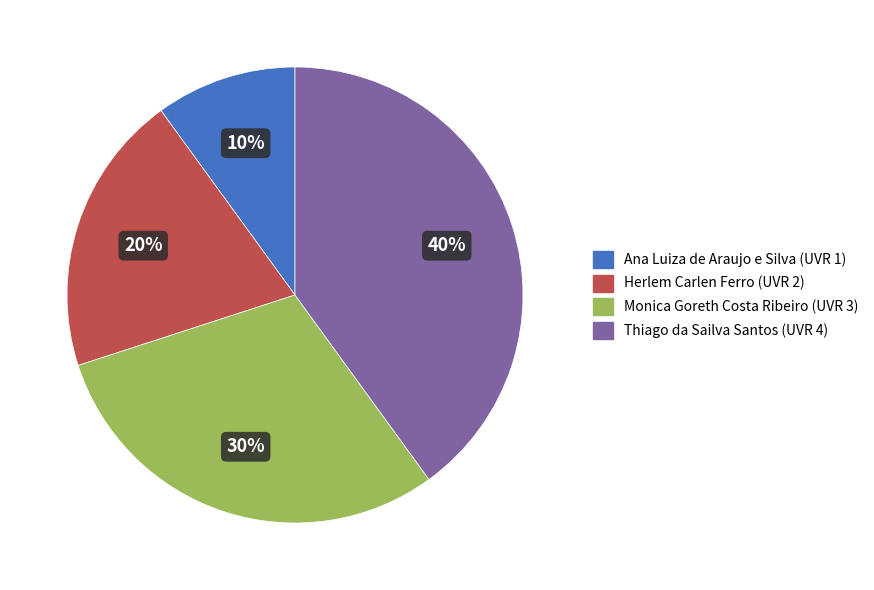

Do Herlem Carlen Ferro and Ana Luiza de Araujo e Silva together represent more than half of the pie?

No